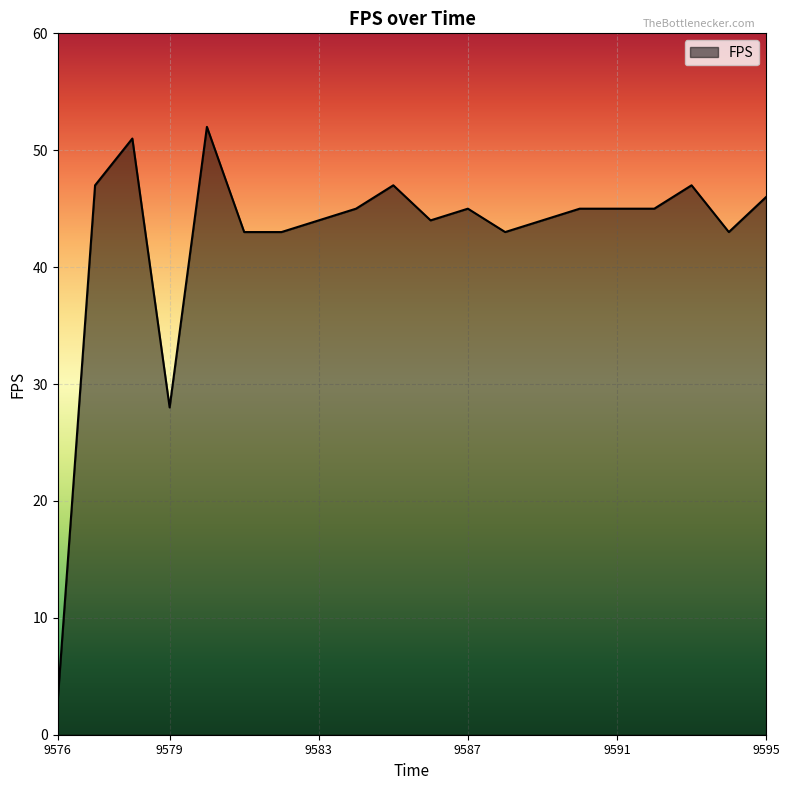

What is the maximum value shown in the chart?

52